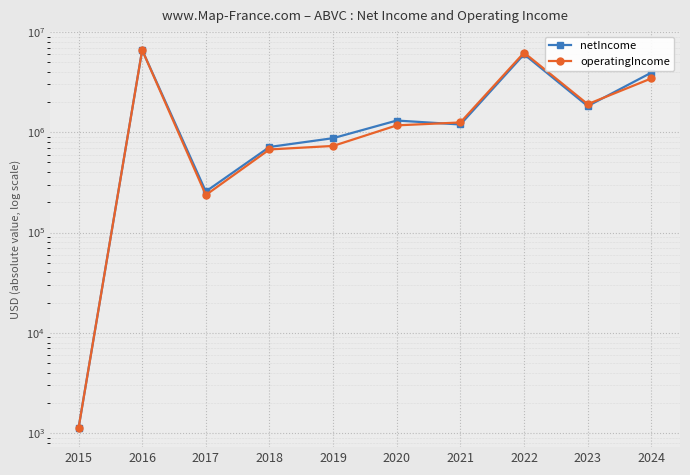

Where do netIncome and operatingIncome first cross each other?

2016 and 2017